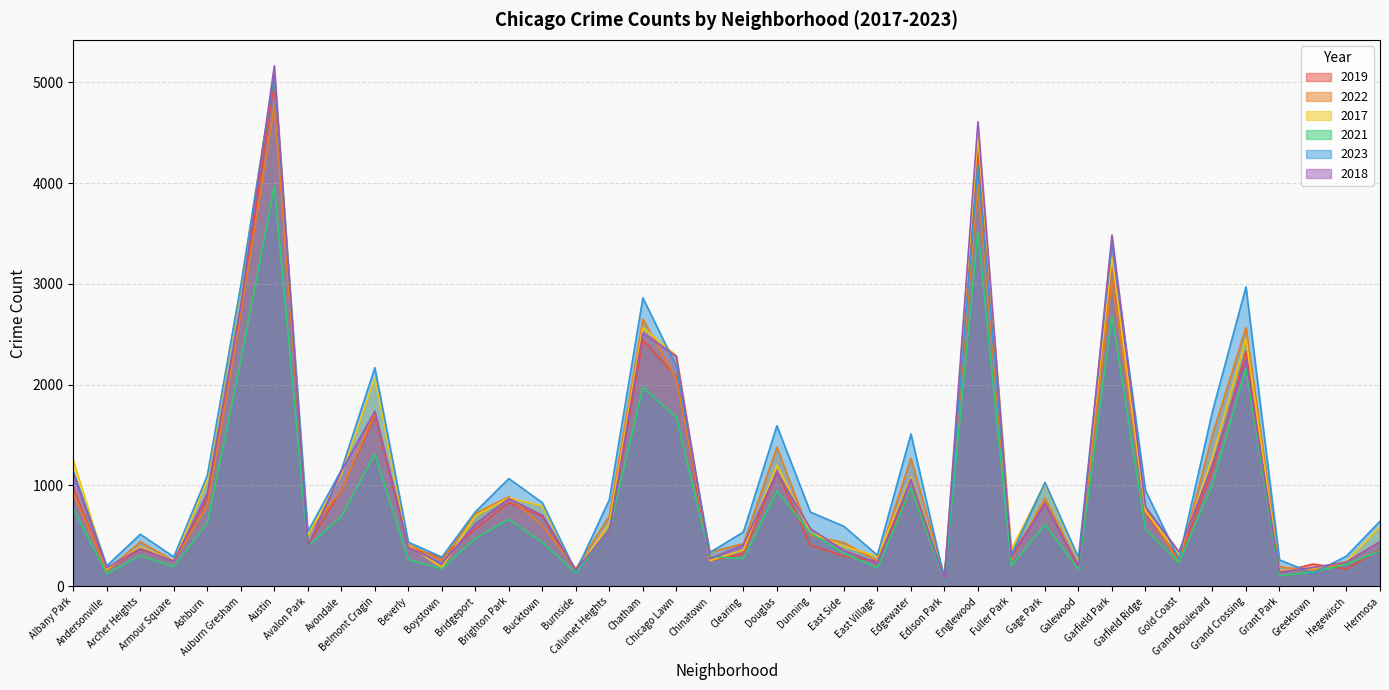

Reading left to right, extract all data points from this chart.

2019: Albany Park=968	Andersonville=166	Archer Heights=368	Armour Square=249	Ashburn=872	Auburn Gresham=2700	Austin=5008	Avalon Park=405	Avondale=957	Belmont Cragin=1687	Beverly=385	Boystown=287	Bridgeport=568	Brighton Park=828	Bucktown=694	Burnside=142	Calumet Heights=561	Chatham=2441	Chicago Lawn=2079	Chinatown=253	Clearing=322	Douglas=1140	Dunning=406	East Side=298	East Village=248	Edgewater=972	Edison Park=77	Englewood=4309	Fuller Park=308	Gage Park=825	Galewood=189	Garfield Park=3226	Garfield Ridge=728	Gold Coast=261	Grand Boulevard=1153	Grand Crossing=2328	Grant Park=138	Greektown=220	Hegewisch=171	Hermosa=365
2022: Albany Park=926	Andersonville=157	Archer Heights=440	Armour Square=251	Ashburn=797	Auburn Gresham=2702	Austin=4762	Avalon Park=522	Avondale=953	Belmont Cragin=1720	Beverly=414	Boystown=258	Bridgeport=722	Brighton Park=888	Bucktown=599	Burnside=175	Calumet Heights=698	Chatham=2651	Chicago Lawn=2053	Chinatown=338	Clearing=422	Douglas=1380	Dunning=504	East Side=433	East Village=250	Edgewater=1269	Edison Park=99	Englewood=3981	Fuller Park=263	Gage Park=871	Galewood=210	Garfield Park=3035	Garfield Ridge=766	Gold Coast=236	Grand Boulevard=1503	Grand Crossing=2566	Grant Park=192	Greektown=154	Hegewisch=239	Hermosa=441
2017: Albany Park=1252	Andersonville=171	Archer Heights=391	Armour Square=250	Ashburn=1053	Auburn Gresham=2973	Austin=5096	Avalon Park=508	Avondale=1107	Belmont Cragin=2066	Beverly=403	Boystown=188	Bridgeport=697	Brighton Park=878	Bucktown=795	Burnside=145	Calumet Heights=620	Chatham=2566	Chicago Lawn=2288	Chinatown=253	Clearing=360	Douglas=1201	Dunning=531	East Side=397	East Village=296	Edgewater=1082	Edison Park=87	Englewood=4471	Fuller Park=365	Gage Park=1019	Galewood=265	Garfield Park=3257	Garfield Ridge=743	Gold Coast=311	Grand Boulevard=1281	Grand Crossing=2456	Grant Park=154	Greektown=176	Hegewisch=246	Hermosa=589
2021: Albany Park=767	Andersonville=123	Archer Heights=303	Armour Square=193	Ashburn=629	Auburn Gresham=2237	Austin=3970	Avalon Park=395	Avondale=692	Belmont Cragin=1312	Beverly=264	Boystown=173	Bridgeport=474	Brighton Park=664	Bucktown=435	Burnside=130	Calumet Heights=559	Chatham=1974	Chicago Lawn=1675	Chinatown=293	Clearing=274	Douglas=943	Dunning=530	East Side=326	East Village=180	Edgewater=969	Edison Park=62	Englewood=3518	Fuller Park=200	Gage Park=613	Galewood=170	Garfield Park=2686	Garfield Ridge=565	Gold Coast=233	Grand Boulevard=1015	Grand Crossing=2160	Grant Park=104	Greektown=140	Hegewisch=217	Hermosa=350
2023: Albany Park=1142	Andersonville=202	Archer Heights=515	Armour Square=291	Ashburn=1098	Auburn Gresham=2984	Austin=5075	Avalon Park=541	Avondale=1152	Belmont Cragin=2168	Beverly=437	Boystown=289	Bridgeport=738	Brighton Park=1068	Bucktown=828	Burnside=145	Calumet Heights=859	Chatham=2861	Chicago Lawn=2180	Chinatown=335	Clearing=538	Douglas=1592	Dunning=735	East Side=594	East Village=307	Edgewater=1511	Edison Park=71	Englewood=4176	Fuller Park=314	Gage Park=1030	Galewood=284	Garfield Park=3404	Garfield Ridge=949	Gold Coast=267	Grand Boulevard=1735	Grand Crossing=2970	Grant Park=261	Greektown=128	Hegewisch=299	Hermosa=645
2018: Albany Park=1117	Andersonville=184	Archer Heights=374	Armour Square=248	Ashburn=924	Auburn Gresham=2787	Austin=5163	Avalon Park=401	Avondale=1142	Belmont Cragin=1736	Beverly=386	Boystown=224	Bridgeport=616	Brighton Park=870	Bucktown=704	Burnside=160	Calumet Heights=554	Chatham=2513	Chicago Lawn=2281	Chinatown=273	Clearing=409	Douglas=1131	Dunning=571	East Side=354	East Village=230	Edgewater=1063	Edison Park=75	Englewood=4608	Fuller Park=289	Gage Park=817	Galewood=202	Garfield Park=3485	Garfield Ridge=789	Gold Coast=342	Grand Boulevard=1205	Grand Crossing=2249	Grant Park=141	Greektown=185	Hegewisch=240	Hermosa=442